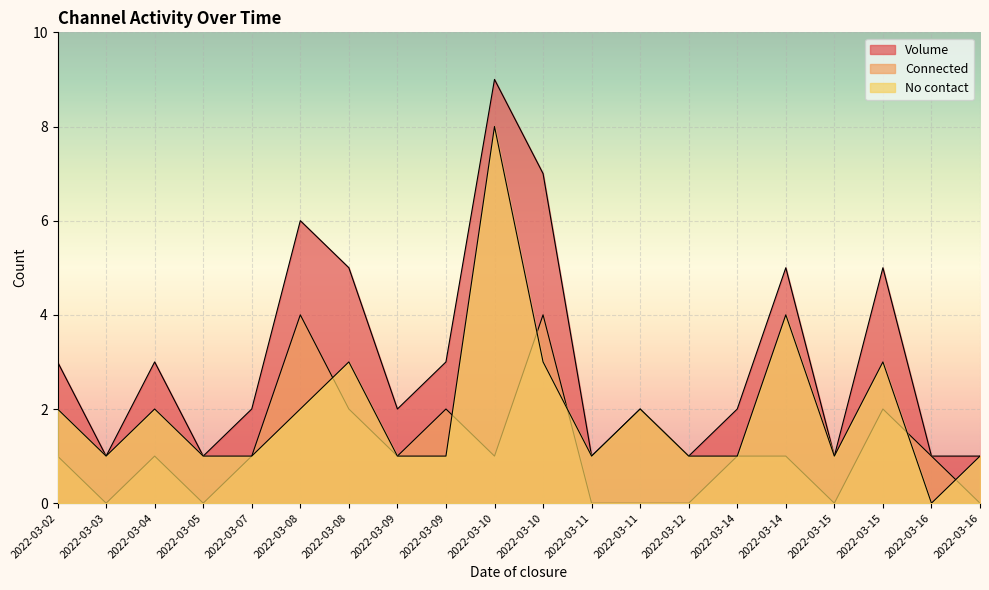

Which series has the largest total across all categories?

Volume